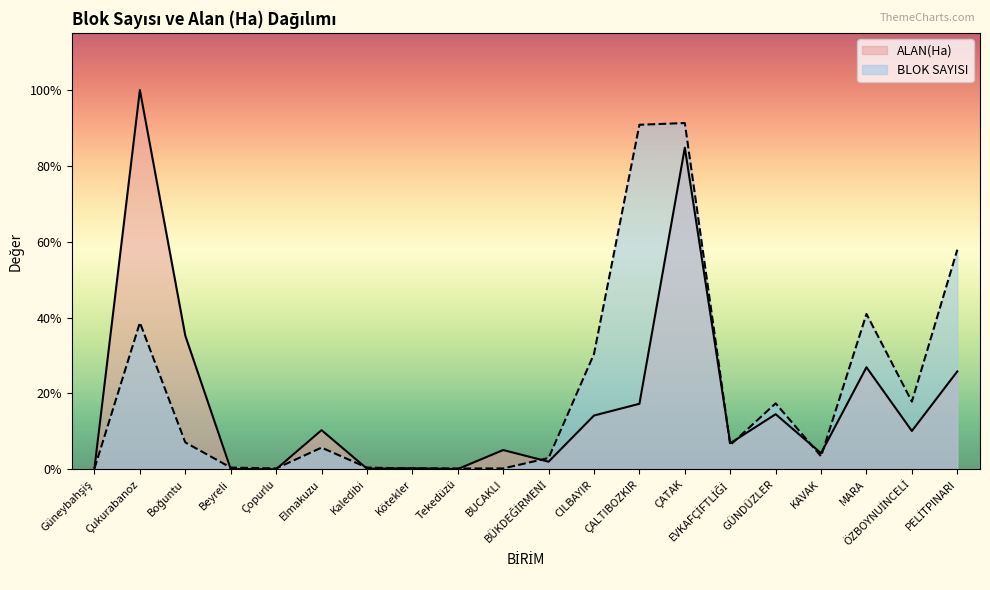

Rank the categories by ALAN(Ha) value from highest to lowest.

Çukurabanoz, ÇATAK, Boğuntu, MARA, PELİTPINARI, ÇALTIBOZKIR, GÜNDÜZLER, CILBAYIR, Elmakuzu, ÖZBOYNUİNCELİ, EVKAFÇİFTLİĞİ, BUCAKLI, KAVAK, BÜKDEĞİRMENİ, Güneybahşiş, Kötekler, Kaledibi, Beyreli, Tekedüzü, Çopurlu